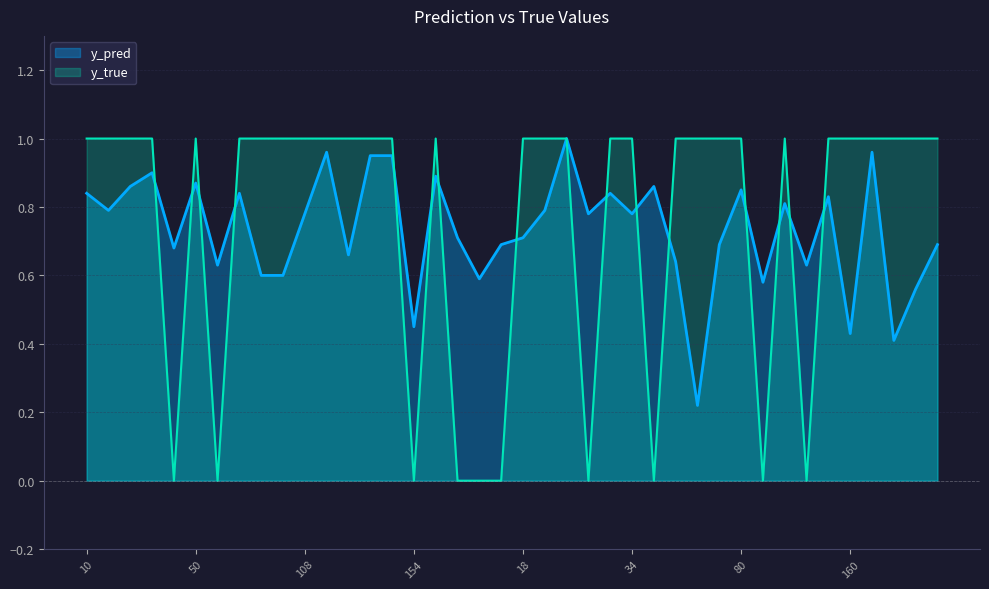

Reading left to right, what are all the values shown in this chart?

y_pred: 10=0.8	26=0.8	35=0.9	40=0.9	49=0.7	50=0.9	76=0.6	77=0.8	91=0.6	101=0.6	108=0.8	110=1.0	112=0.7	117=0.9	153=0.9	154=0.5	158=0.9	159=0.7	176=0.6	13=0.7	18=0.7	28=0.8	29=1.0	30=0.8	33=0.8	34=0.8	48=0.9	54=0.6	62=0.2	65=0.7	80=0.8	90=0.6	113=0.8	119=0.6	157=0.8	160=0.4	174=1.0	180=0.4	3=0.6	9=0.7
y_true: 10=1.0	26=1.0	35=1.0	40=1.0	49=0.0	50=1.0	76=0.0	77=1.0	91=1.0	101=1.0	108=1.0	110=1.0	112=1.0	117=1.0	153=1.0	154=0.0	158=1.0	159=0.0	176=0.0	13=0.0	18=1.0	28=1.0	29=1.0	30=0.0	33=1.0	34=1.0	48=0.0	54=1.0	62=1.0	65=1.0	80=1.0	90=0.0	113=1.0	119=0.0	157=1.0	160=1.0	174=1.0	180=1.0	3=1.0	9=1.0